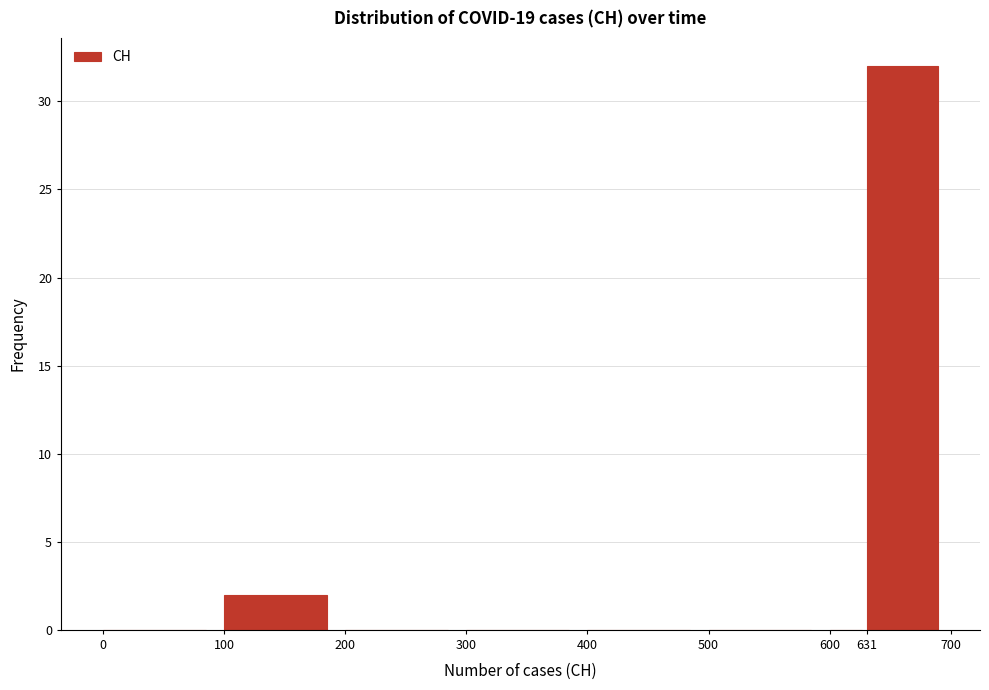

Which range on the x-axis has the tallest bar?

631 to 700